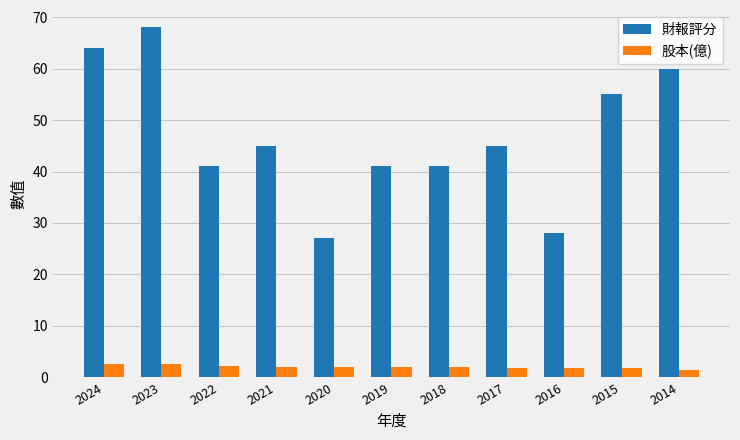

Between 2024 and 2019, which series saw the biggest shift?

財報評分